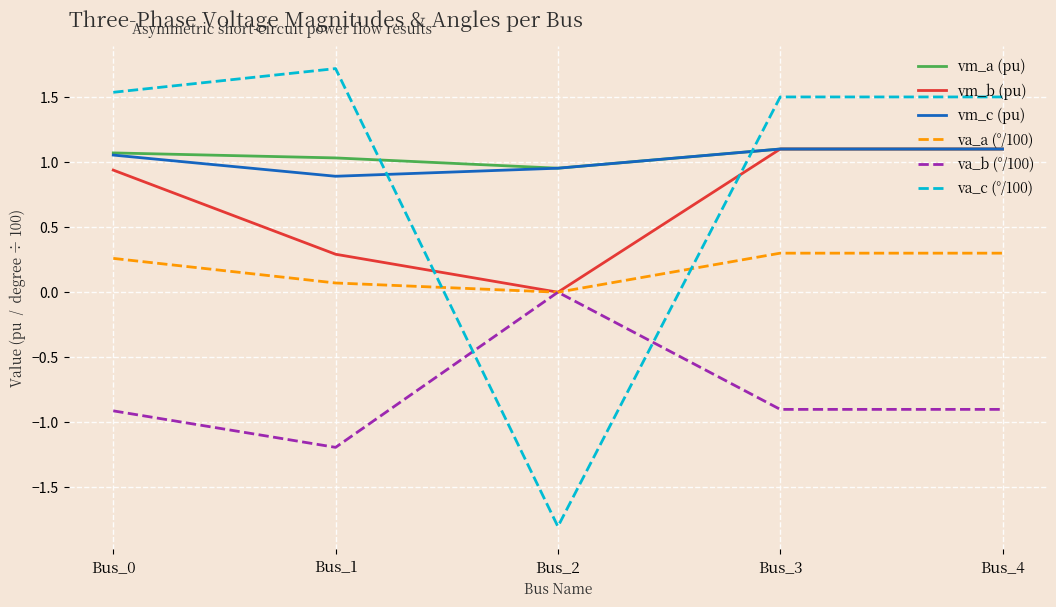

True or false: va_a (°/100) has a value of 0.4 at Bus_0.

False